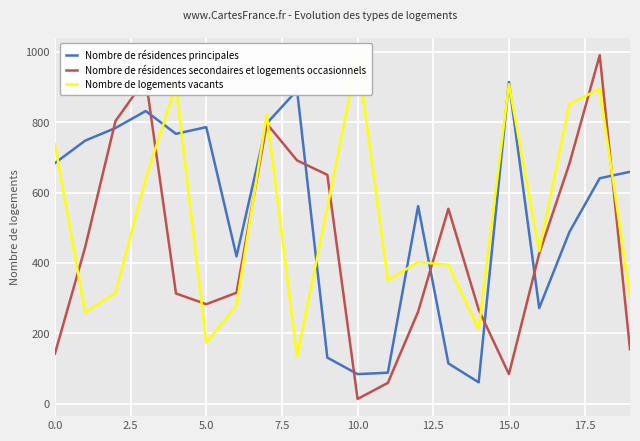

At which label does Nombre de résidences principales reach its peak?

15